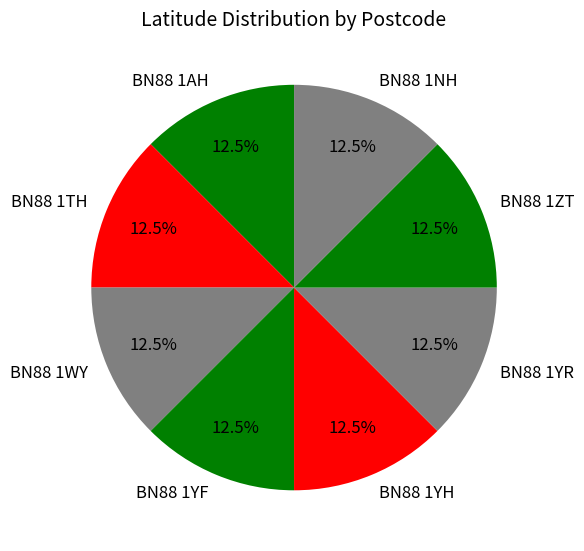

What is the total percentage of BN88 1ZT and BN88 1AH?

25.0%